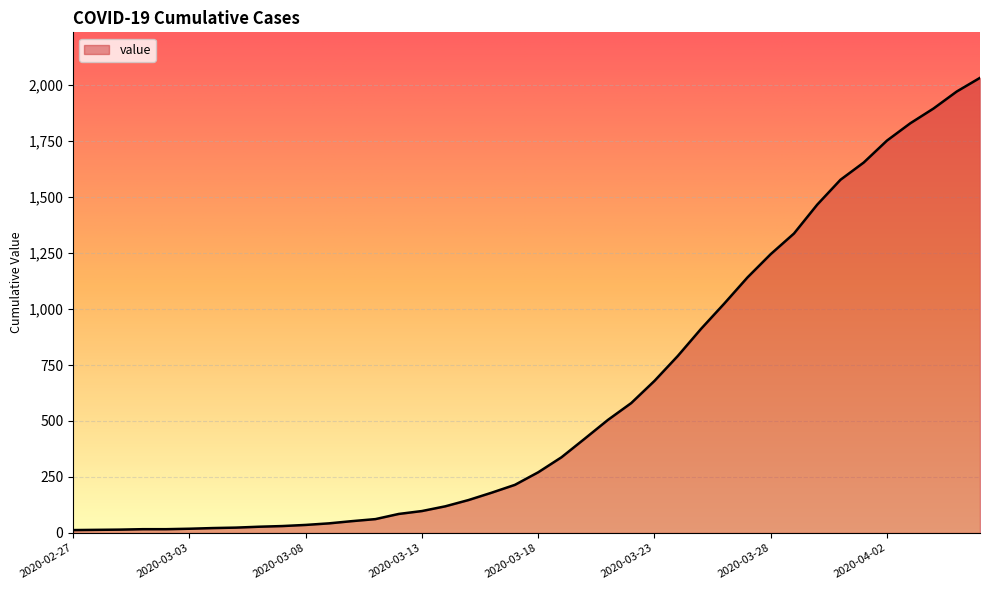

What is the maximum value shown in the chart?

2032